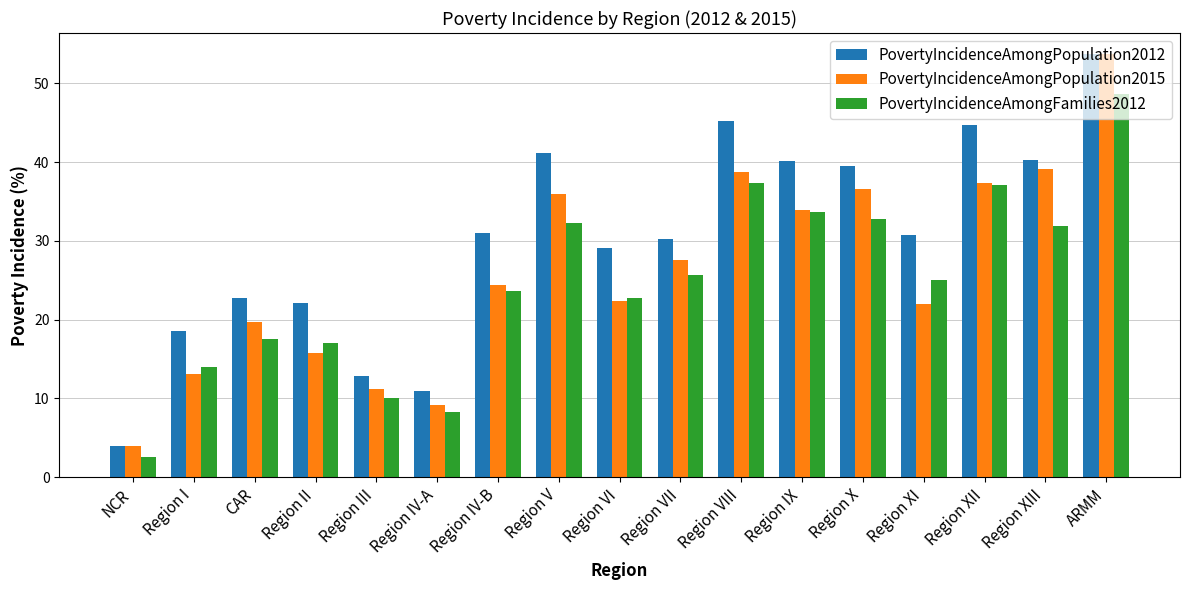

What is the spread (max minus min) of values at Region X?

6.7